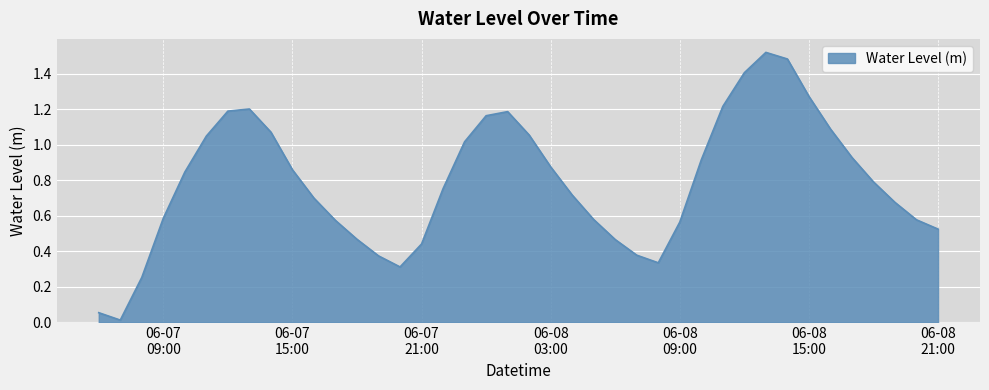

Does the chart display data point markers on the line(s)?

No